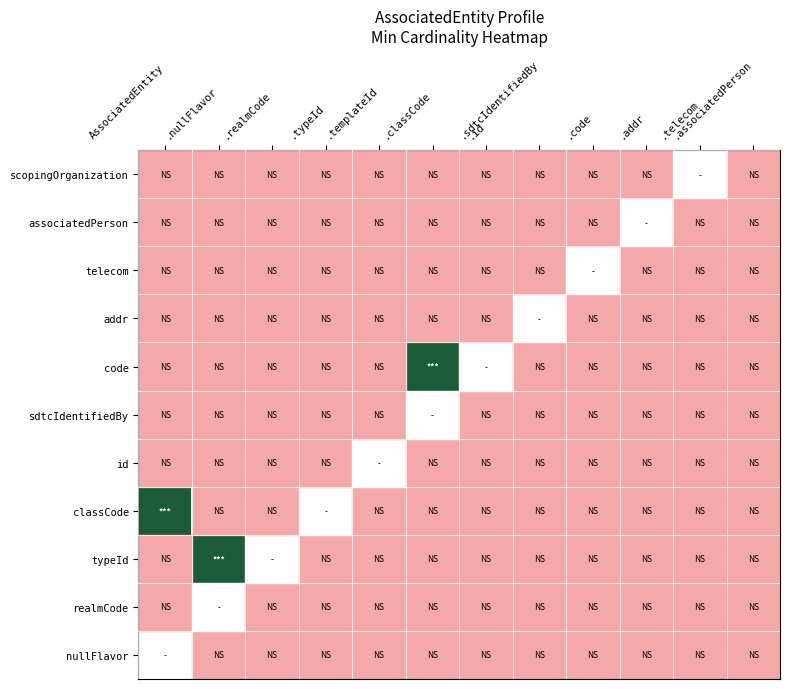

What is the maximum value shown in the chart?

1